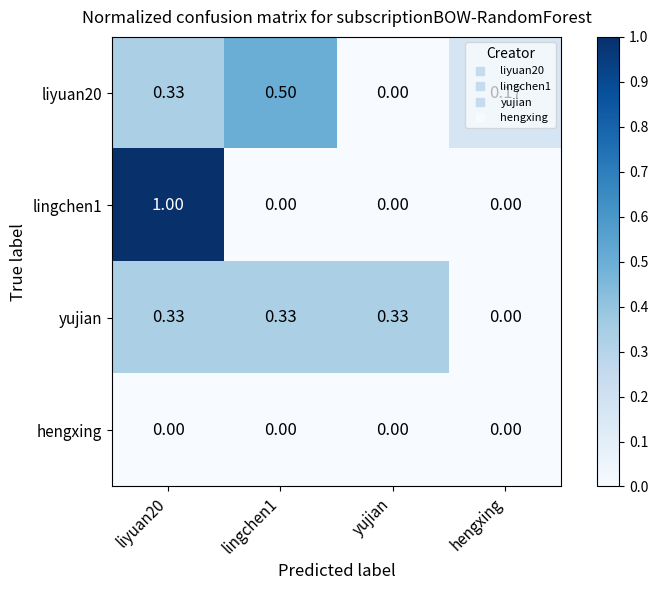

At which label is yujian closest to 0?

hengxing